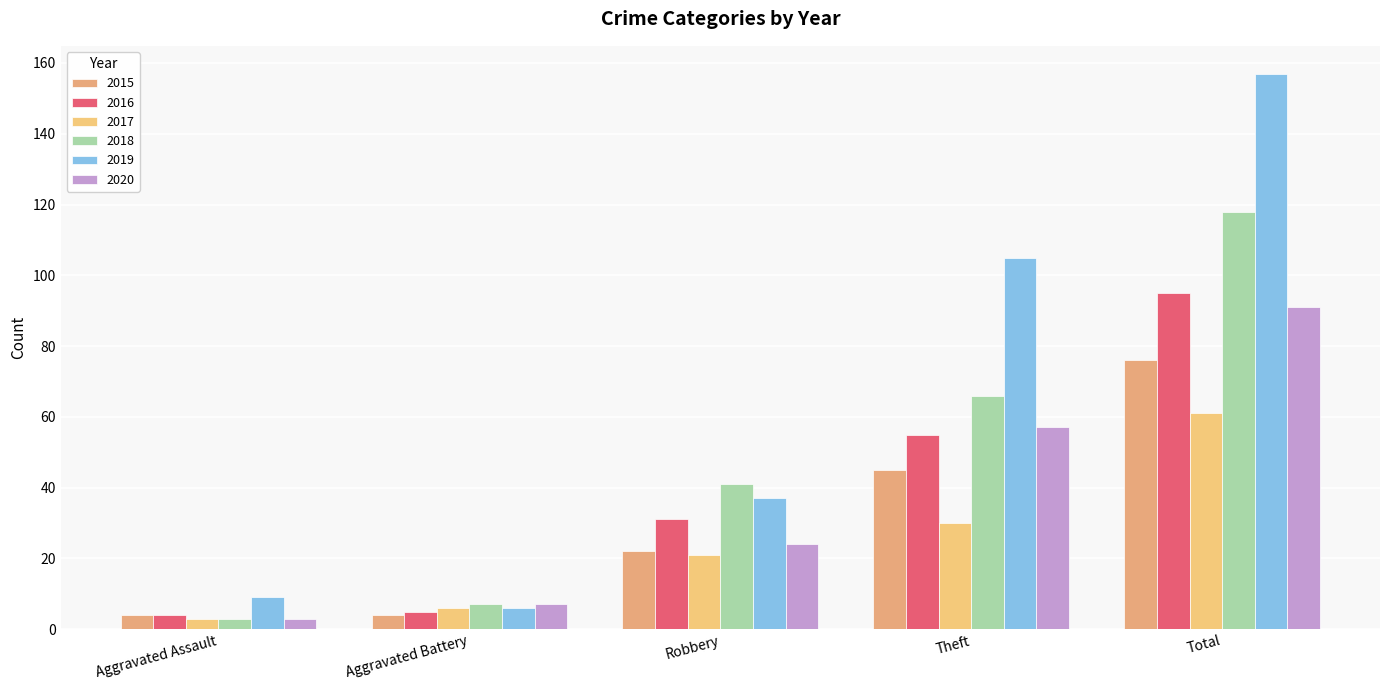

Reading left to right, what are all the values shown in this chart?

2015: Aggravated Assault=4	Aggravated Battery=4	Robbery=22	Theft=45	Total=76
2016: Aggravated Assault=4	Aggravated Battery=5	Robbery=31	Theft=55	Total=95
2017: Aggravated Assault=3	Aggravated Battery=6	Robbery=21	Theft=30	Total=61
2018: Aggravated Assault=3	Aggravated Battery=7	Robbery=41	Theft=66	Total=118
2019: Aggravated Assault=9	Aggravated Battery=6	Robbery=37	Theft=105	Total=157
2020: Aggravated Assault=3	Aggravated Battery=7	Robbery=24	Theft=57	Total=91